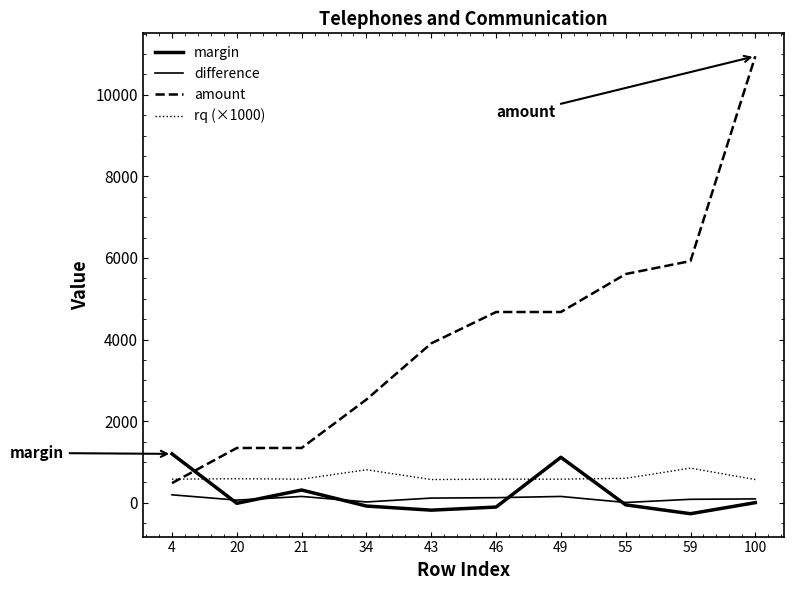

At which label does rq (×1000) first exceed 580?

20